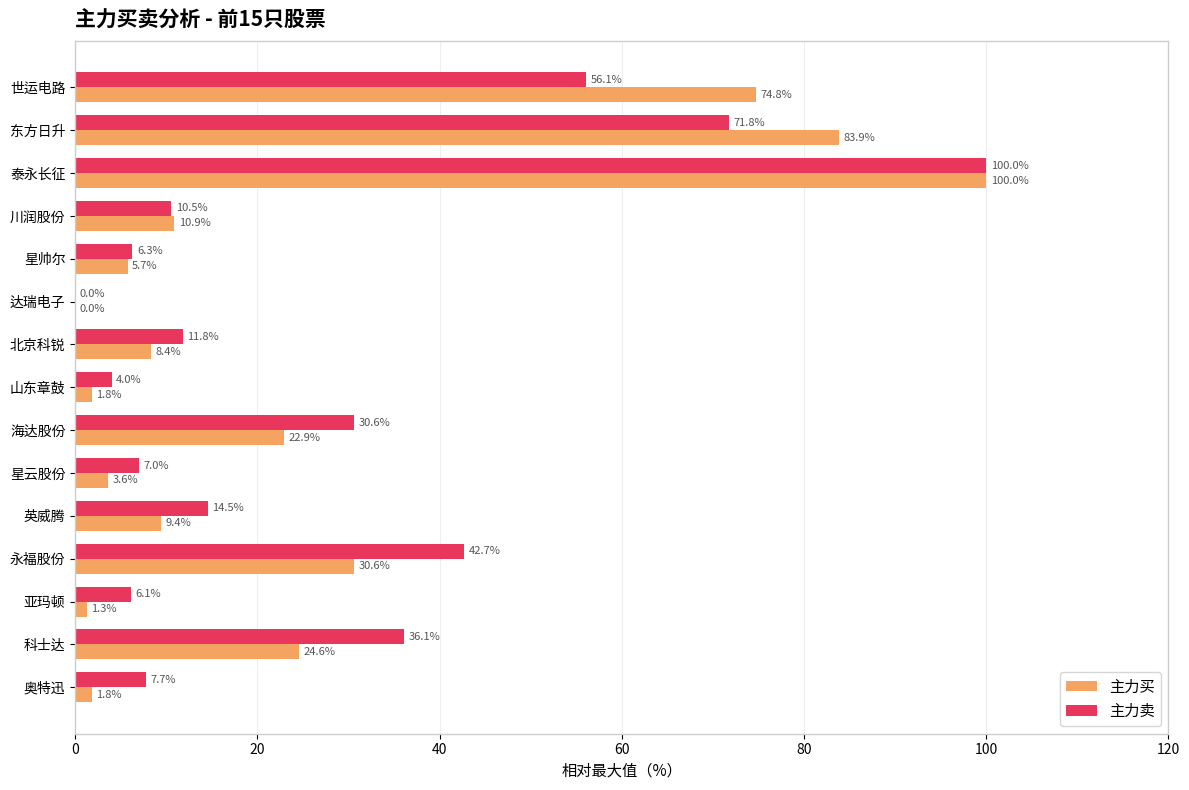

Which category has the highest value across all series?

泰永长征